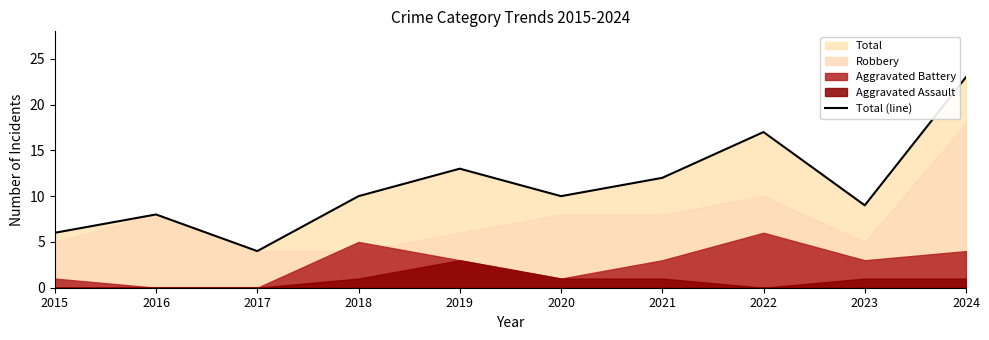

Rank the categories by value from lowest to highest.

2017, 2015, 2016, 2023, 2018, 2020, 2021, 2019, 2022, 2024